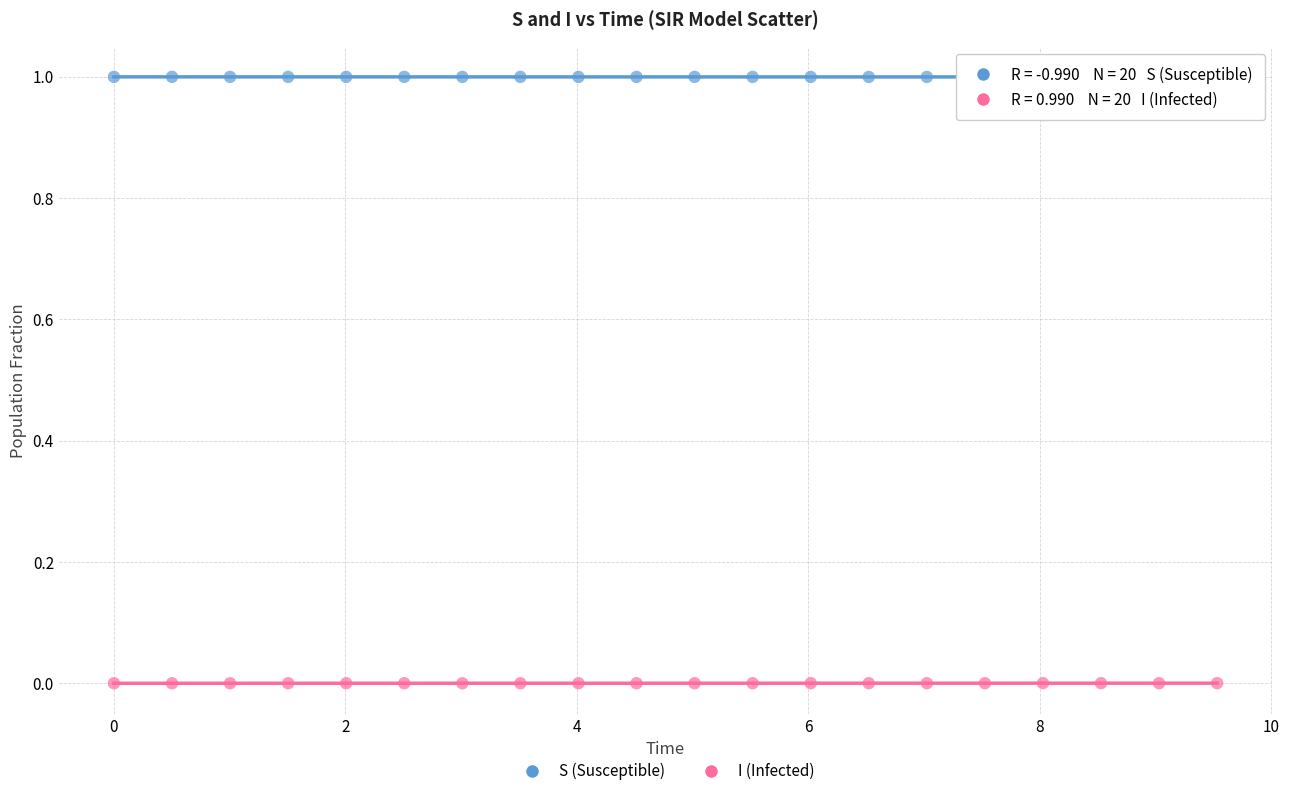

Which series contains the highest Y value?

S (Susceptible)